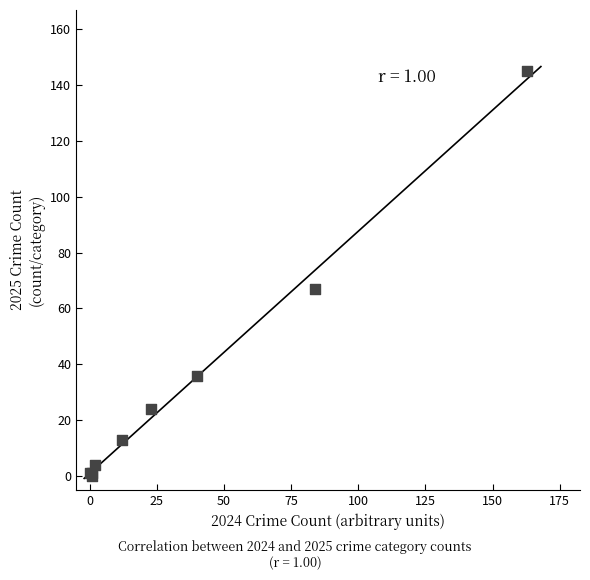

What Y value in the scatter plot is closest to 72?

67